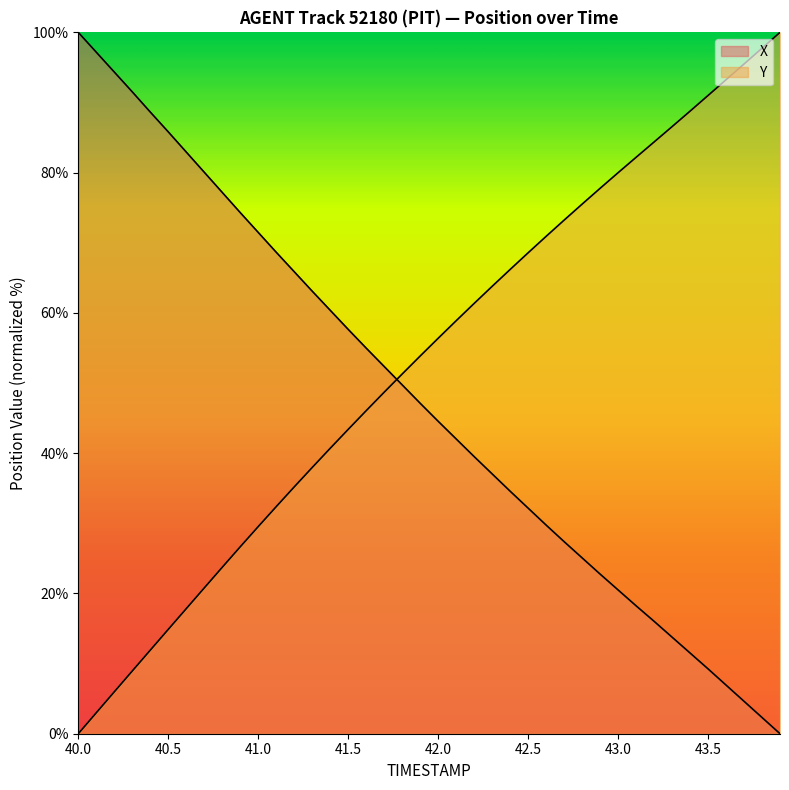

The value of Y at 40.4 is 7.5. True or false?

False